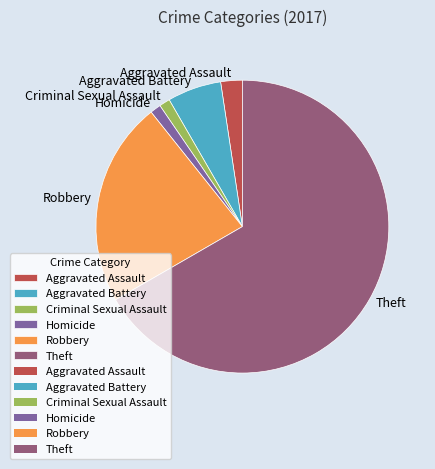

True or false: Aggravated Battery accounts for 6% of the total.

True